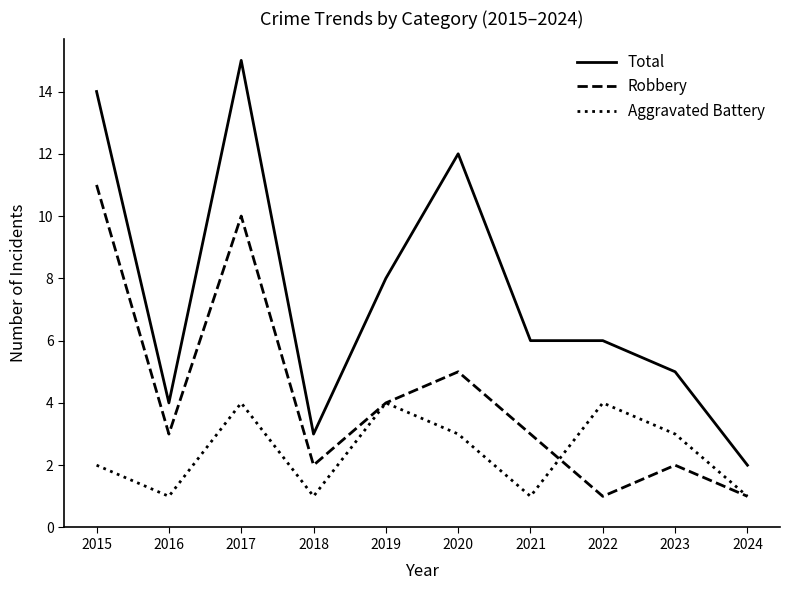

What are all the series names shown in the legend?

Total, Robbery, Aggravated Battery